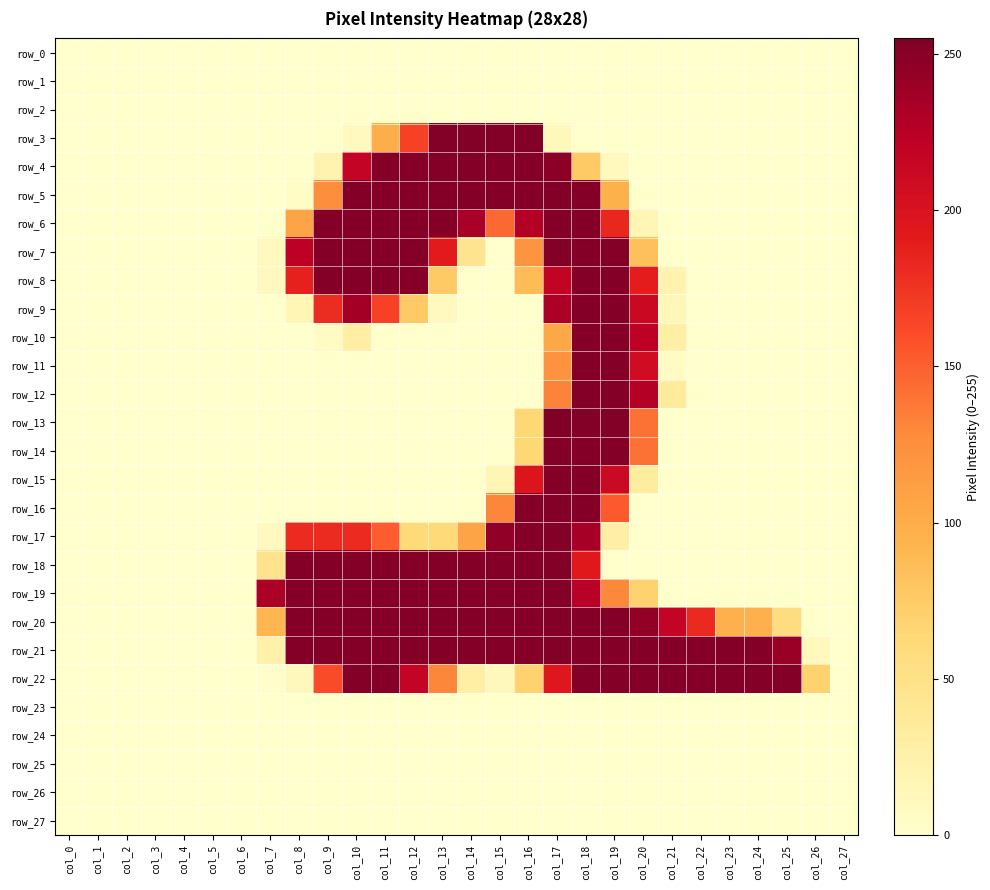

Reading right to left, extract all data points from this chart.

row_0: col_27=0	col_26=0	col_25=0	col_24=0	col_23=0	col_22=0	col_21=0	col_20=0	col_19=0	col_18=0	col_17=0	col_16=0	col_15=0	col_14=0	col_13=0	col_12=0	col_11=0	col_10=0	col_9=0	col_8=0	col_7=0	col_6=0	col_5=0	col_4=0	col_3=0	col_2=0	col_1=0	col_0=0
row_1: col_27=0	col_26=0	col_25=0	col_24=0	col_23=0	col_22=0	col_21=0	col_20=0	col_19=0	col_18=0	col_17=0	col_16=0	col_15=0	col_14=0	col_13=0	col_12=0	col_11=0	col_10=0	col_9=0	col_8=0	col_7=0	col_6=0	col_5=0	col_4=0	col_3=0	col_2=0	col_1=0	col_0=0
row_2: col_27=0	col_26=0	col_25=0	col_24=0	col_23=0	col_22=0	col_21=0	col_20=0	col_19=0	col_18=0	col_17=0	col_16=0	col_15=0	col_14=0	col_13=0	col_12=0	col_11=0	col_10=0	col_9=0	col_8=0	col_7=0	col_6=0	col_5=0	col_4=0	col_3=0	col_2=0	col_1=0	col_0=0
row_3: col_27=0	col_26=0	col_25=0	col_24=0	col_23=0	col_22=0	col_21=0	col_20=0	col_19=0	col_18=0	col_17=12	col_16=253	col_15=253	col_14=253	col_13=253	col_12=167	col_11=99	col_10=9	col_9=0	col_8=0	col_7=0	col_6=0	col_5=0	col_4=0	col_3=0	col_2=0	col_1=0	col_0=0
row_4: col_27=0	col_26=0	col_25=0	col_24=0	col_23=0	col_22=0	col_21=0	col_20=0	col_19=10	col_18=76	col_17=248	col_16=252	col_15=252	col_14=252	col_13=252	col_12=252	col_11=252	col_10=217	col_9=21	col_8=0	col_7=0	col_6=0	col_5=0	col_4=0	col_3=0	col_2=0	col_1=0	col_0=0
row_5: col_27=0	col_26=0	col_25=0	col_24=0	col_23=0	col_22=0	col_21=0	col_20=0	col_19=96	col_18=252	col_17=253	col_16=252	col_15=252	col_14=252	col_13=252	col_12=252	col_11=252	col_10=252	col_9=126	col_8=4	col_7=0	col_6=0	col_5=0	col_4=0	col_3=0	col_2=0	col_1=0	col_0=0
row_6: col_27=0	col_26=0	col_25=0	col_24=0	col_23=0	col_22=0	col_21=0	col_20=16	col_19=183	col_18=252	col_17=253	col_16=227	col_15=146	col_14=234	col_13=252	col_12=252	col_11=252	col_10=252	col_9=252	col_8=106	col_7=0	col_6=0	col_5=0	col_4=0	col_3=0	col_2=0	col_1=0	col_0=0
row_7: col_27=0	col_26=0	col_25=0	col_24=0	col_23=0	col_22=0	col_21=0	col_20=84	col_19=252	col_18=252	col_17=253	col_16=121	col_15=0	col_14=45	col_13=191	col_12=252	col_11=252	col_10=252	col_9=252	col_8=222	col_7=9	col_6=0	col_5=0	col_4=0	col_3=0	col_2=0	col_1=0	col_0=0
row_8: col_27=0	col_26=0	col_25=0	col_24=0	col_23=0	col_22=0	col_21=21	col_20=189	col_19=252	col_18=252	col_17=219	col_16=87	col_15=0	col_14=0	col_13=76	col_12=252	col_11=252	col_10=252	col_9=252	col_8=187	col_7=9	col_6=0	col_5=0	col_4=0	col_3=0	col_2=0	col_1=0	col_0=0
row_9: col_27=0	col_26=0	col_25=0	col_24=0	col_23=0	col_22=0	col_21=14	col_20=213	col_19=252	col_18=252	col_17=231	col_16=0	col_15=0	col_14=0	col_13=9	col_12=76	col_11=167	col_10=236	col_9=180	col_8=17	col_7=0	col_6=0	col_5=0	col_4=0	col_3=0	col_2=0	col_1=0	col_0=0
row_10: col_27=0	col_26=0	col_25=0	col_24=0	col_23=0	col_22=0	col_21=28	col_20=222	col_19=252	col_18=252	col_17=104	col_16=0	col_15=0	col_14=0	col_13=0	col_12=0	col_11=0	col_10=29	col_9=6	col_8=0	col_7=0	col_6=0	col_5=0	col_4=0	col_3=0	col_2=0	col_1=0	col_0=0
row_11: col_27=0	col_26=0	col_25=0	col_24=0	col_23=0	col_22=0	col_21=7	col_20=208	col_19=252	col_18=252	col_17=122	col_16=0	col_15=0	col_14=0	col_13=0	col_12=0	col_11=0	col_10=0	col_9=0	col_8=0	col_7=0	col_6=0	col_5=0	col_4=0	col_3=0	col_2=0	col_1=0	col_0=0
row_12: col_27=0	col_26=0	col_25=0	col_24=0	col_23=0	col_22=0	col_21=35	col_20=227	col_19=252	col_18=252	col_17=132	col_16=0	col_15=0	col_14=0	col_13=0	col_12=0	col_11=0	col_10=0	col_9=0	col_8=0	col_7=0	col_6=0	col_5=0	col_4=0	col_3=0	col_2=0	col_1=0	col_0=0
row_13: col_27=0	col_26=0	col_25=0	col_24=0	col_23=0	col_22=0	col_21=0	col_20=141	col_19=253	col_18=253	col_17=255	col_16=64	col_15=0	col_14=0	col_13=0	col_12=0	col_11=0	col_10=0	col_9=0	col_8=0	col_7=0	col_6=0	col_5=0	col_4=0	col_3=0	col_2=0	col_1=0	col_0=0
row_14: col_27=0	col_26=0	col_25=0	col_24=0	col_23=0	col_22=0	col_21=0	col_20=141	col_19=252	col_18=252	col_17=253	col_16=64	col_15=0	col_14=0	col_13=0	col_12=0	col_11=0	col_10=0	col_9=0	col_8=0	col_7=0	col_6=0	col_5=0	col_4=0	col_3=0	col_2=0	col_1=0	col_0=0
row_15: col_27=0	col_26=0	col_25=0	col_24=0	col_23=0	col_22=0	col_21=0	col_20=32	col_19=212	col_18=252	col_17=253	col_16=197	col_15=16	col_14=0	col_13=0	col_12=0	col_11=0	col_10=0	col_9=0	col_8=0	col_7=0	col_6=0	col_5=0	col_4=0	col_3=0	col_2=0	col_1=0	col_0=0
row_16: col_27=0	col_26=0	col_25=0	col_24=0	col_23=0	col_22=0	col_21=0	col_20=0	col_19=153	col_18=252	col_17=253	col_16=252	col_15=131	col_14=0	col_13=0	col_12=0	col_11=0	col_10=0	col_9=0	col_8=0	col_7=0	col_6=0	col_5=0	col_4=0	col_3=0	col_2=0	col_1=0	col_0=0
row_17: col_27=0	col_26=0	col_25=0	col_24=0	col_23=0	col_22=0	col_21=0	col_20=0	col_19=27	col_18=235	col_17=253	col_16=252	col_15=246	col_14=107	col_13=61	col_12=61	col_11=152	col_10=181	col_9=181	col_8=181	col_7=9	col_6=0	col_5=0	col_4=0	col_3=0	col_2=0	col_1=0	col_0=0
row_18: col_27=0	col_26=0	col_25=0	col_24=0	col_23=0	col_22=0	col_21=0	col_20=0	col_19=0	col_18=193	col_17=253	col_16=252	col_15=252	col_14=252	col_13=252	col_12=252	col_11=252	col_10=252	col_9=252	col_8=252	col_7=47	col_6=0	col_5=0	col_4=0	col_3=0	col_2=0	col_1=0	col_0=0
row_19: col_27=0	col_26=0	col_25=0	col_24=0	col_23=0	col_22=0	col_21=0	col_20=69	col_19=130	col_18=225	col_17=253	col_16=252	col_15=252	col_14=252	col_13=252	col_12=252	col_11=252	col_10=252	col_9=252	col_8=252	col_7=231	col_6=0	col_5=0	col_4=0	col_3=0	col_2=0	col_1=0	col_0=0
row_20: col_27=0	col_26=0	col_25=56	col_24=97	col_23=97	col_22=182	col_21=217	col_20=245	col_19=252	col_18=252	col_17=253	col_16=252	col_15=252	col_14=252	col_13=252	col_12=252	col_11=252	col_10=252	col_9=252	col_8=252	col_7=92	col_6=0	col_5=0	col_4=0	col_3=0	col_2=0	col_1=0	col_0=0
row_21: col_27=0	col_26=10	col_25=242	col_24=252	col_23=252	col_22=252	col_21=252	col_20=252	col_19=252	col_18=252	col_17=253	col_16=252	col_15=252	col_14=252	col_13=252	col_12=252	col_11=252	col_10=252	col_9=252	col_8=252	col_7=24	col_6=0	col_5=0	col_4=0	col_3=0	col_2=0	col_1=0	col_0=0
row_22: col_27=0	col_26=69	col_25=252	col_24=252	col_23=252	col_22=252	col_21=252	col_20=252	col_19=252	col_18=252	col_17=195	col_16=69	col_15=11	col_14=28	col_13=131	col_12=217	col_11=252	col_10=252	col_9=161	col_8=11	col_7=1	col_6=0	col_5=0	col_4=0	col_3=0	col_2=0	col_1=0	col_0=0
row_23: col_27=0	col_26=0	col_25=0	col_24=0	col_23=0	col_22=0	col_21=0	col_20=0	col_19=0	col_18=0	col_17=0	col_16=0	col_15=0	col_14=0	col_13=0	col_12=0	col_11=0	col_10=0	col_9=0	col_8=0	col_7=0	col_6=0	col_5=0	col_4=0	col_3=0	col_2=0	col_1=0	col_0=0
row_24: col_27=0	col_26=0	col_25=0	col_24=0	col_23=0	col_22=0	col_21=0	col_20=0	col_19=0	col_18=0	col_17=0	col_16=0	col_15=0	col_14=0	col_13=0	col_12=0	col_11=0	col_10=0	col_9=0	col_8=0	col_7=0	col_6=0	col_5=0	col_4=0	col_3=0	col_2=0	col_1=0	col_0=0
row_25: col_27=0	col_26=0	col_25=0	col_24=0	col_23=0	col_22=0	col_21=0	col_20=0	col_19=0	col_18=0	col_17=0	col_16=0	col_15=0	col_14=0	col_13=0	col_12=0	col_11=0	col_10=0	col_9=0	col_8=0	col_7=0	col_6=0	col_5=0	col_4=0	col_3=0	col_2=0	col_1=0	col_0=0
row_26: col_27=0	col_26=0	col_25=0	col_24=0	col_23=0	col_22=0	col_21=0	col_20=0	col_19=0	col_18=0	col_17=0	col_16=0	col_15=0	col_14=0	col_13=0	col_12=0	col_11=0	col_10=0	col_9=0	col_8=0	col_7=0	col_6=0	col_5=0	col_4=0	col_3=0	col_2=0	col_1=0	col_0=0
row_27: col_27=0	col_26=0	col_25=0	col_24=0	col_23=0	col_22=0	col_21=0	col_20=0	col_19=0	col_18=0	col_17=0	col_16=0	col_15=0	col_14=0	col_13=0	col_12=0	col_11=0	col_10=0	col_9=0	col_8=0	col_7=0	col_6=0	col_5=0	col_4=0	col_3=0	col_2=0	col_1=0	col_0=0